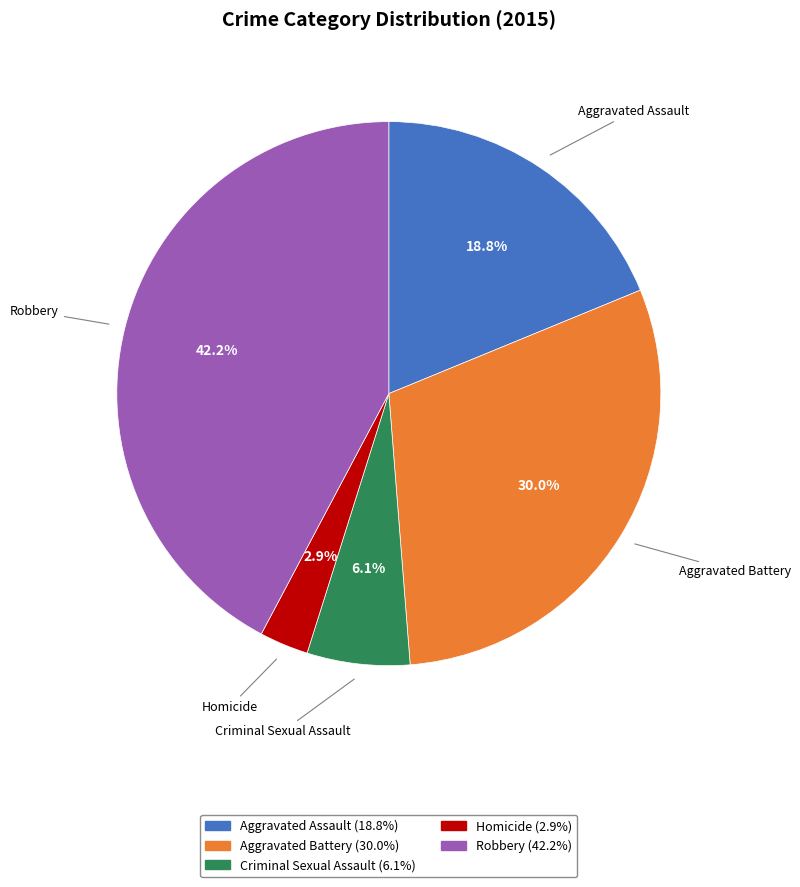

To the nearest percent, what percentage of the pie is Homicide?

3%